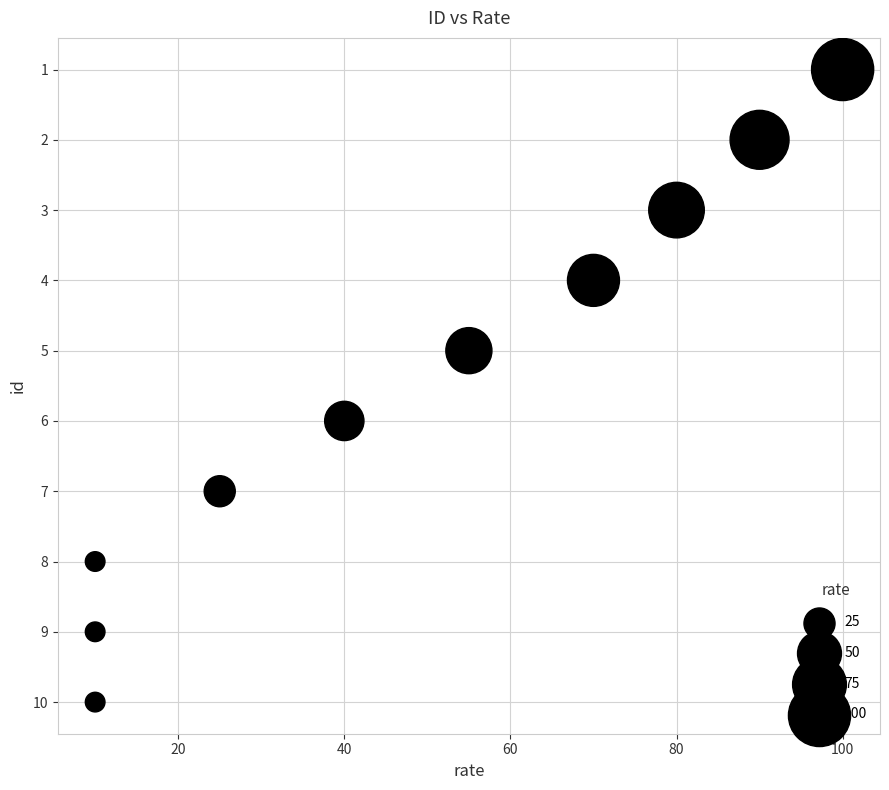

What is the range of X values (max minus min)?

90